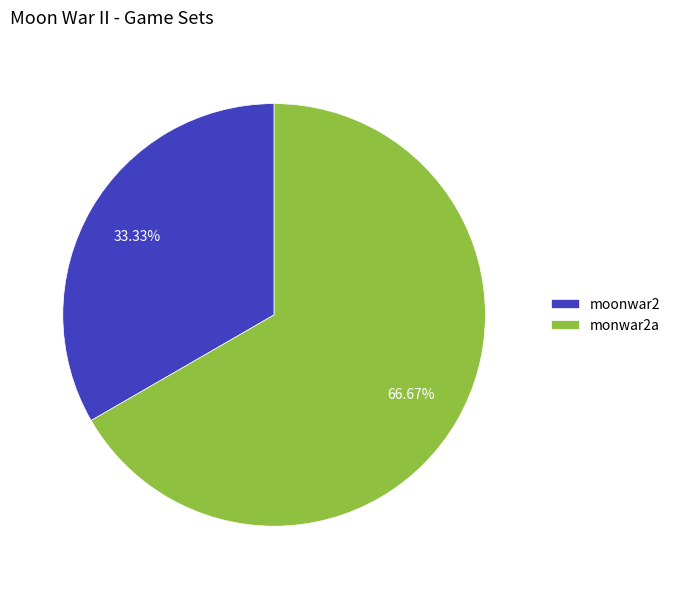

True or false: moonwar2 accounts for 23% of the total.

False